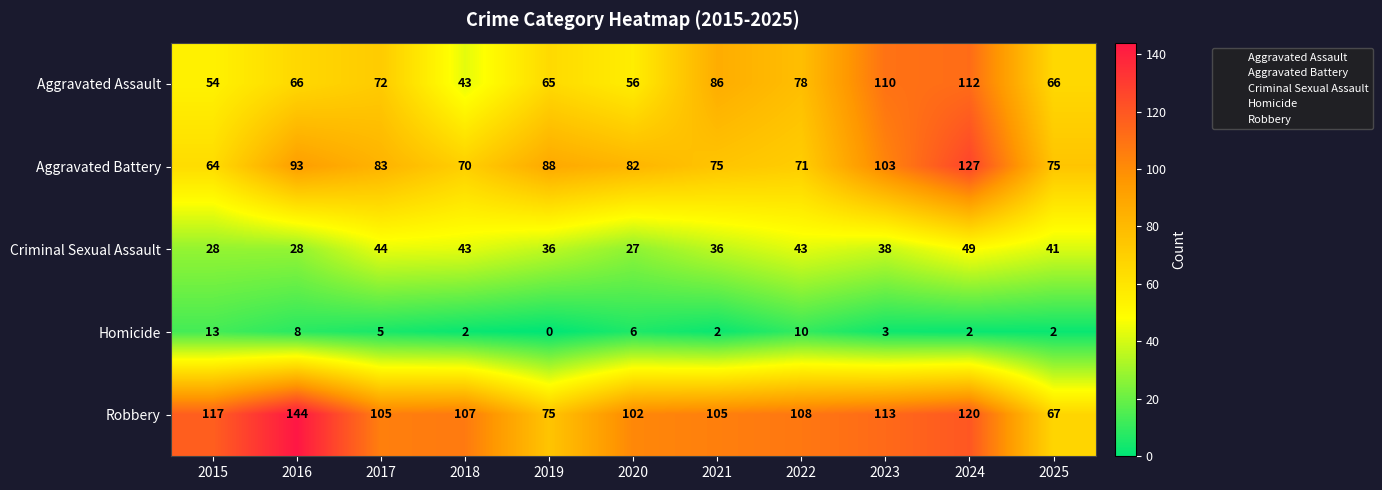

Rank the series at 2022 from highest to lowest value.

Robbery, Aggravated Assault, Aggravated Battery, Criminal Sexual Assault, Homicide